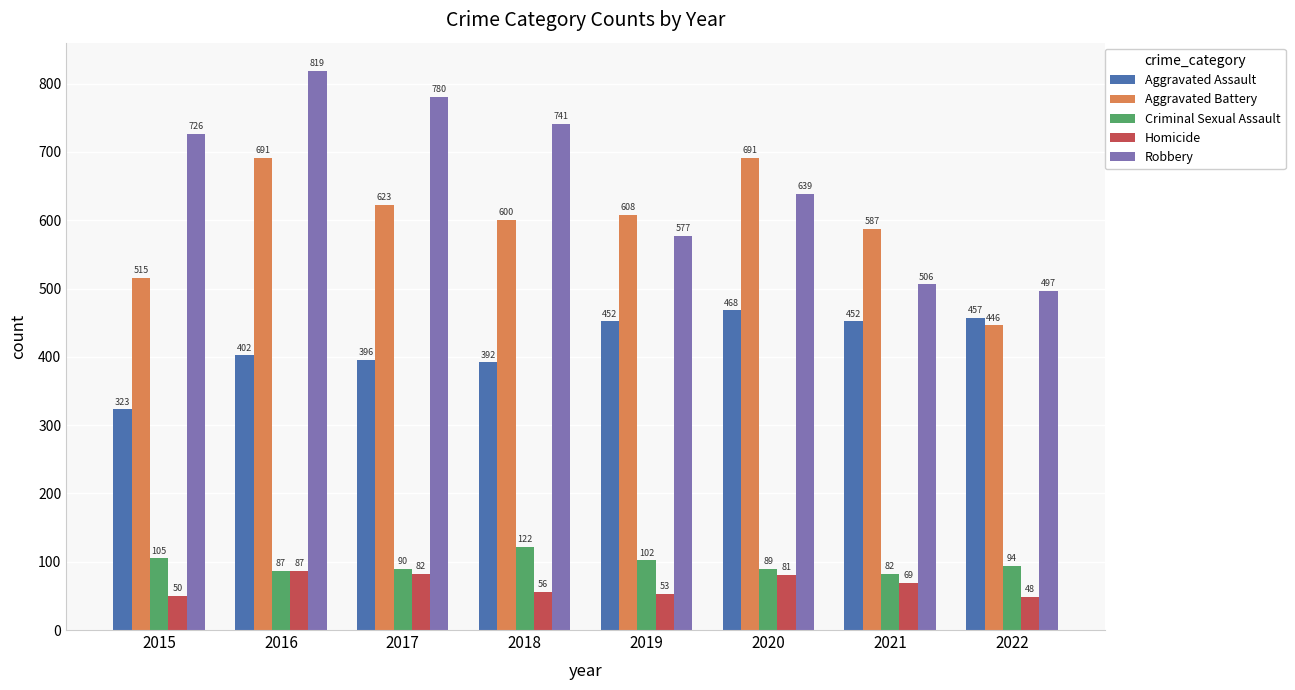

Between 2018 and 2019, which series saw the biggest shift?

Robbery